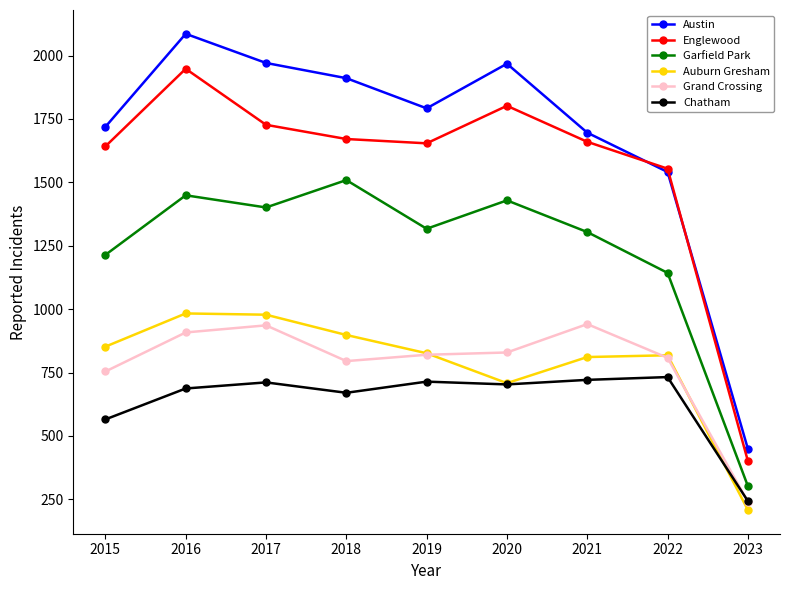

At how many categories does at least one series exceed 1993?

1